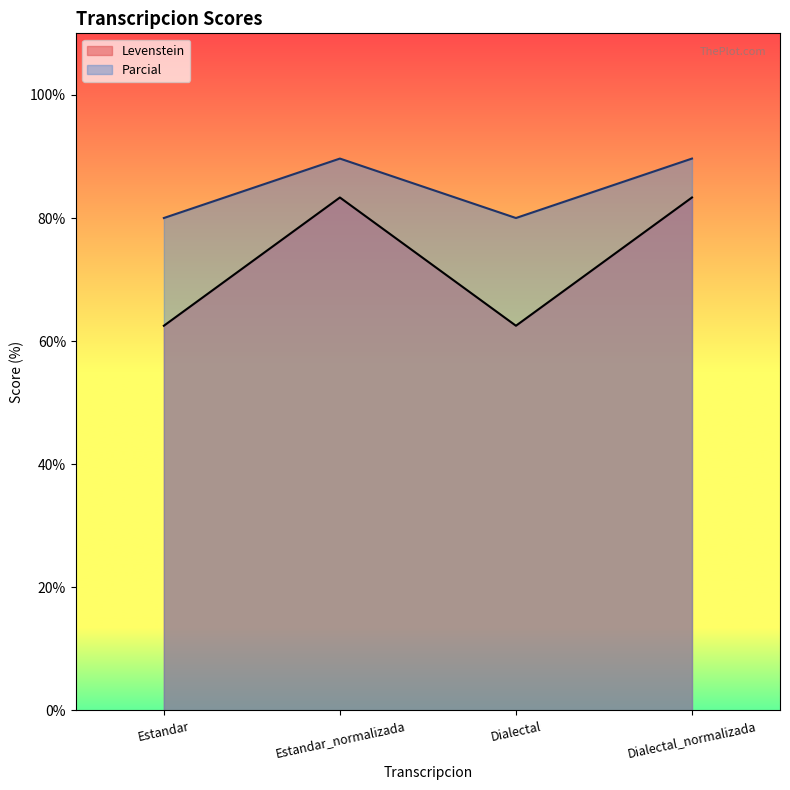

What position from the left is Dialectal?

3